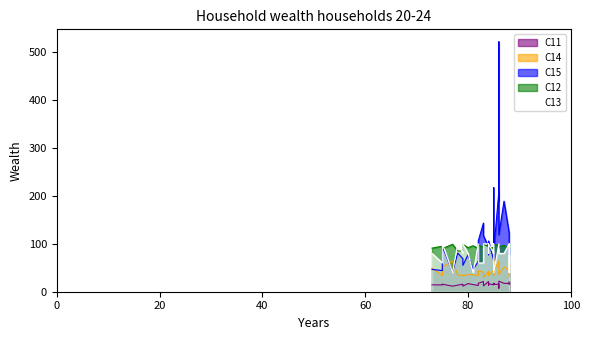

Between Czechia and Estonia, which series saw the biggest shift?

C15